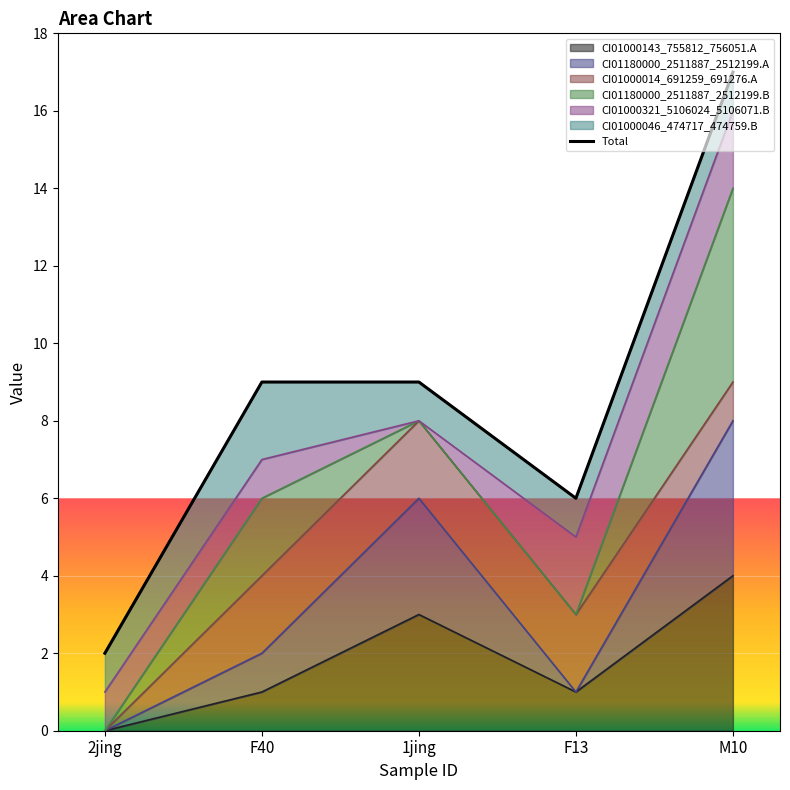

Which category has the highest value in the CI01000143_755812_756051.A series?

M10